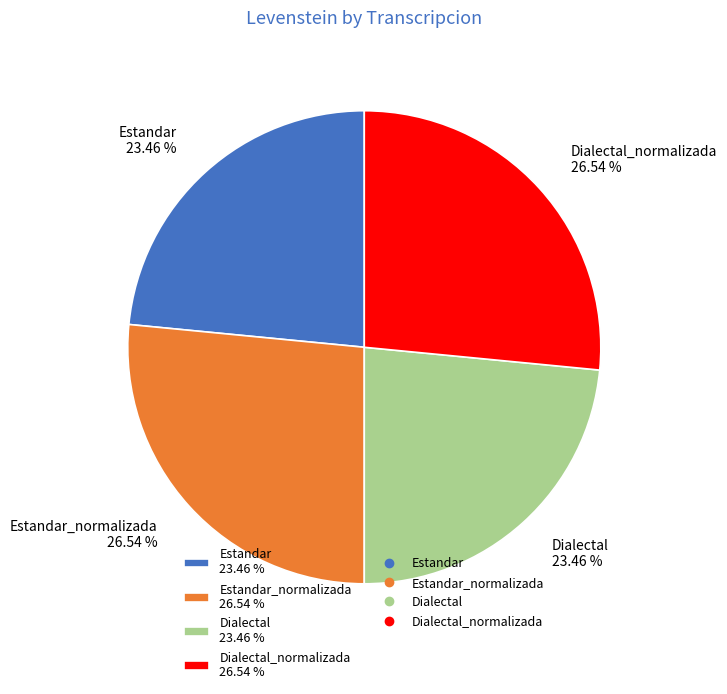

Count the number of slices in the pie.

4